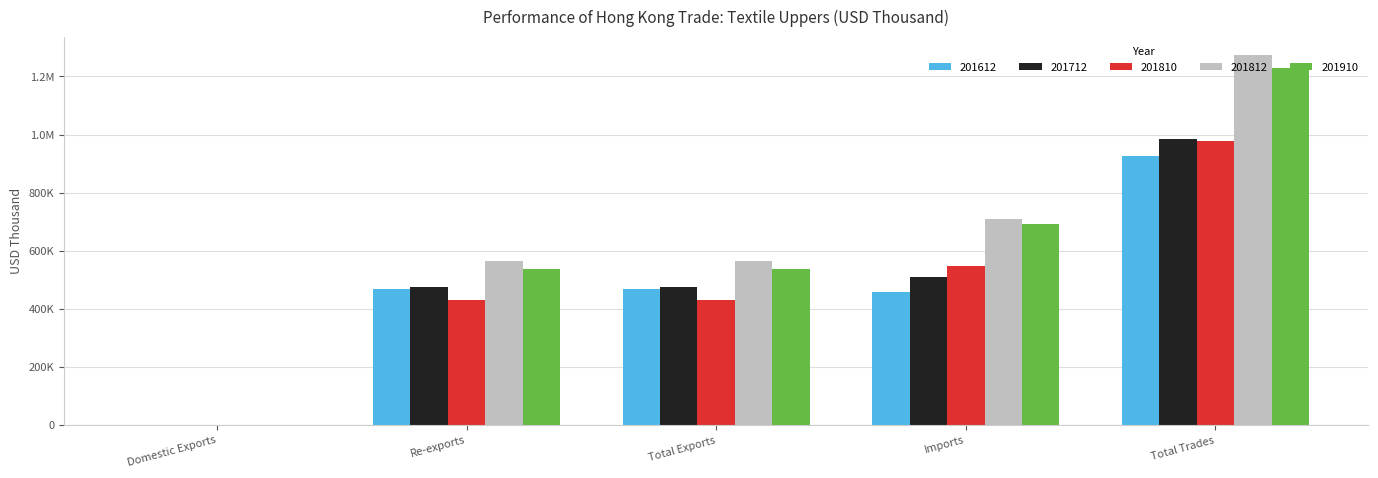

What value does the 201810 series have at Total Exports?

430925.4